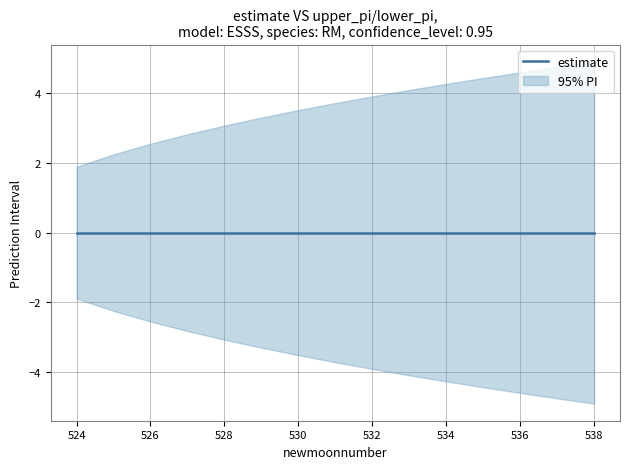

What is the minimum value shown in the chart?

-4.9